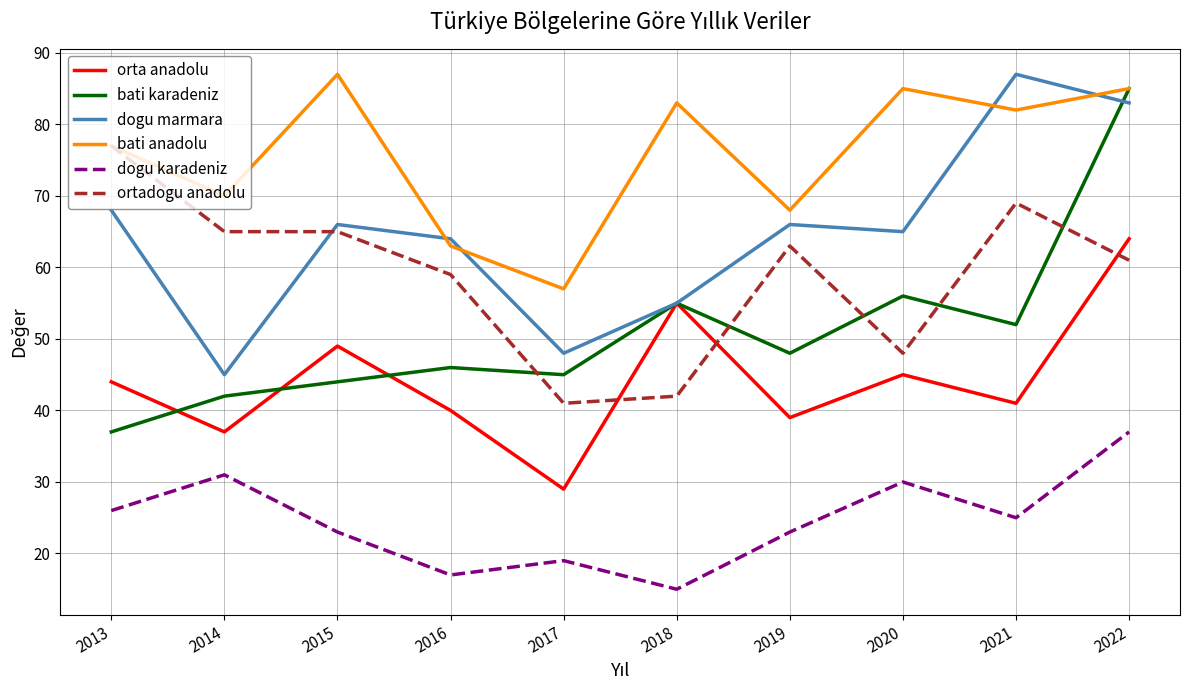

What is the difference between the highest and lowest values at 2019?

45